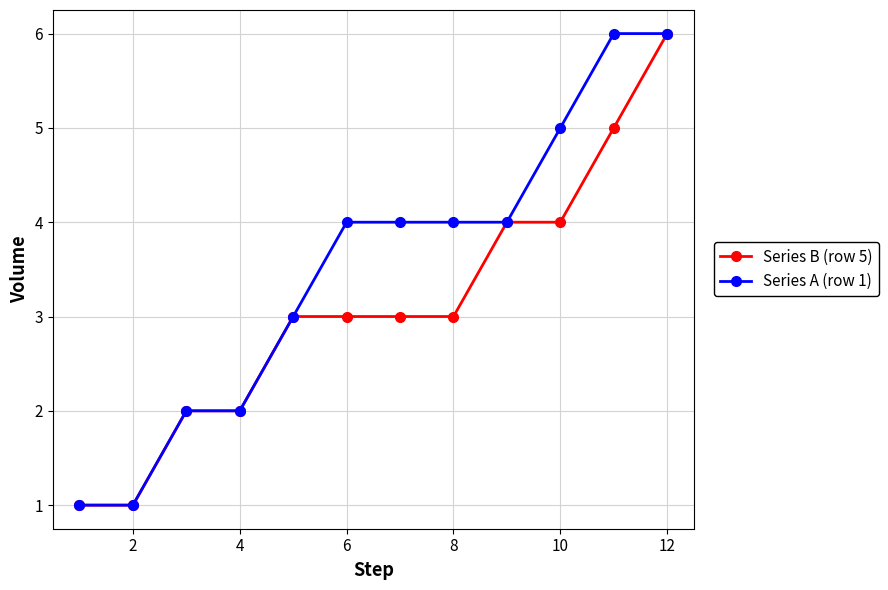

Which series has the largest total across all categories?

Series A (row 1)